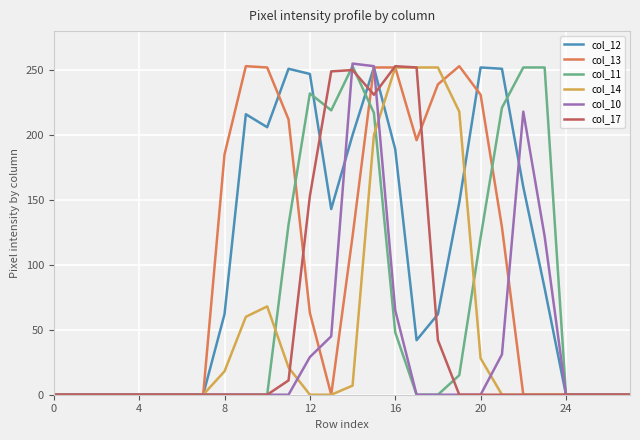

What is the maximum value shown in the chart?

255